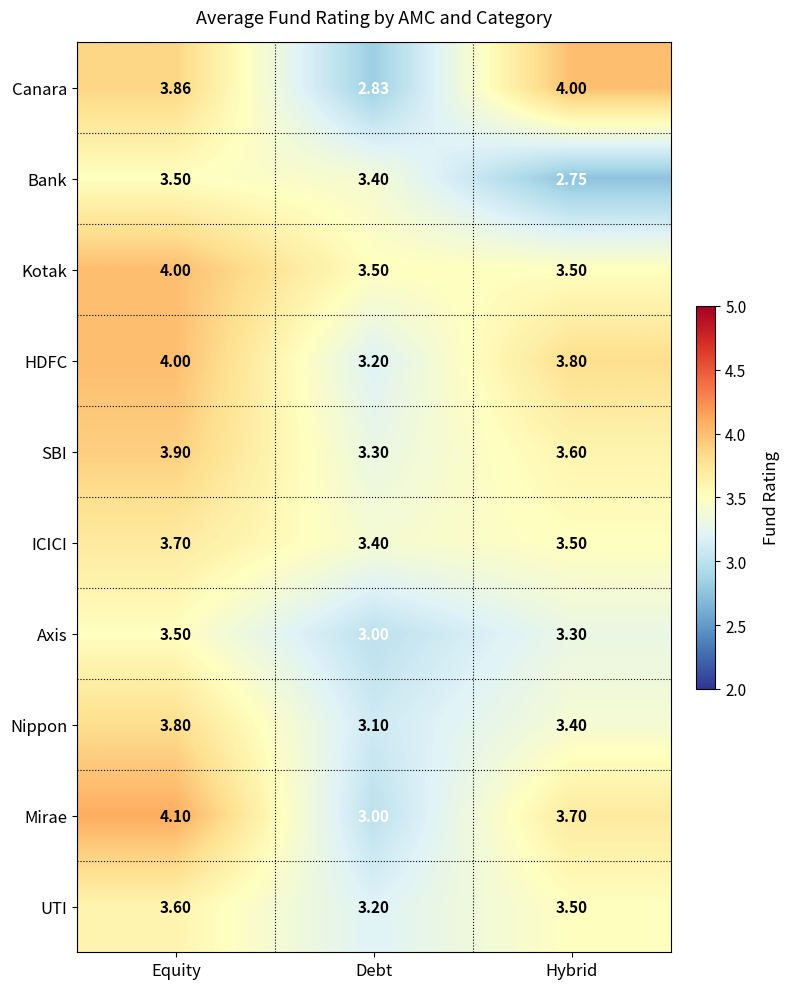

At which category is the sum across all series the highest?

Equity